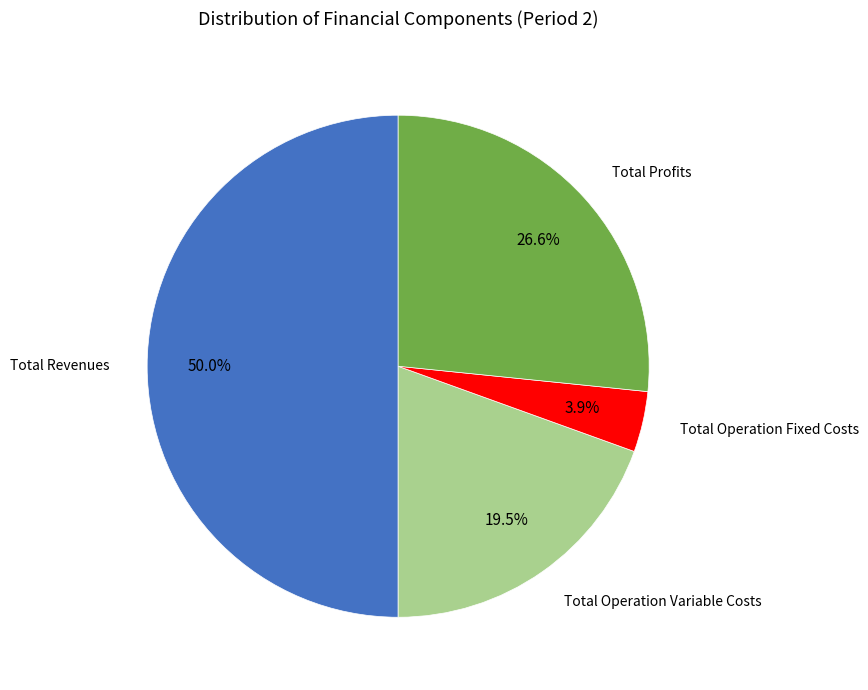

Count the number of slices in the pie.

4